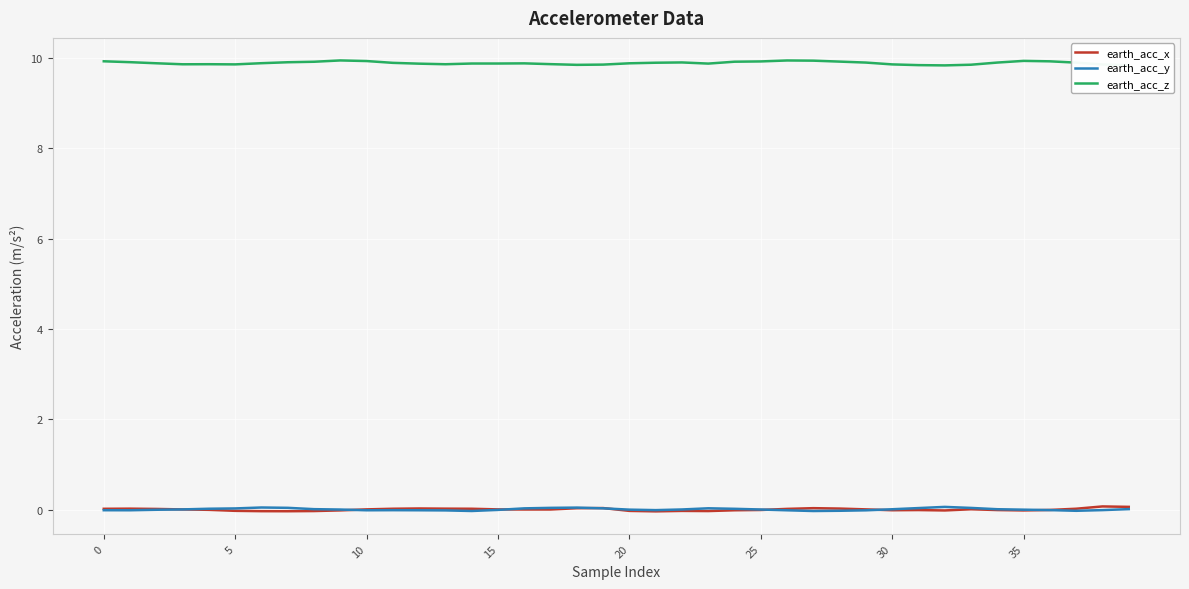

How many categories are shown in the chart?

40